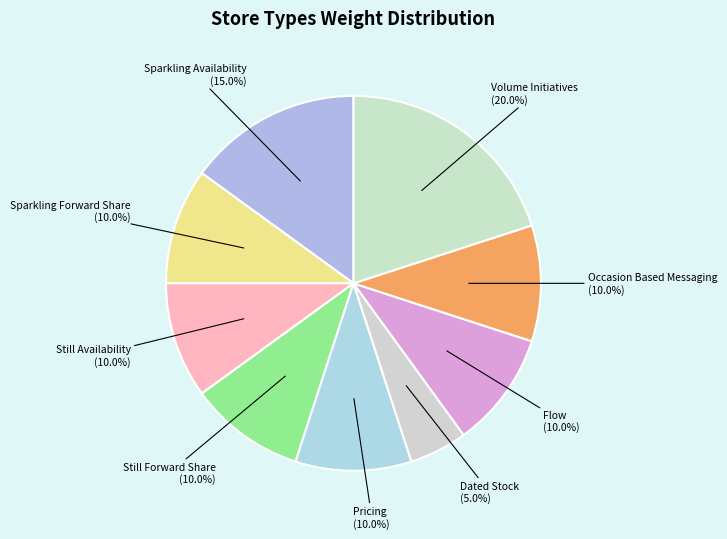

Approximately how many times larger is the value at Volume Initiatives compared to Sparkling Availability?

1.3